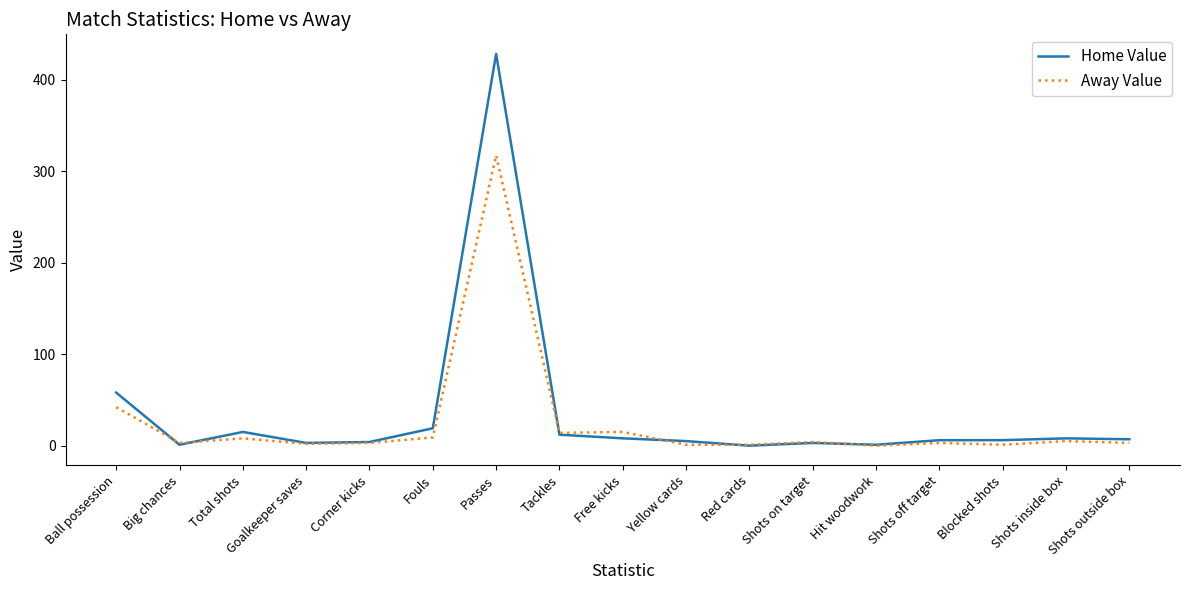

What position from the right is Red cards?

7